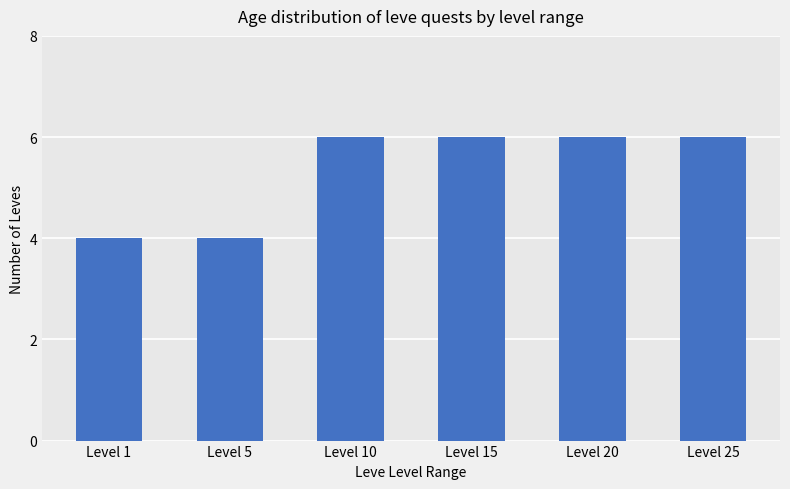

Is it true that the value at Level 20 is 6?

True